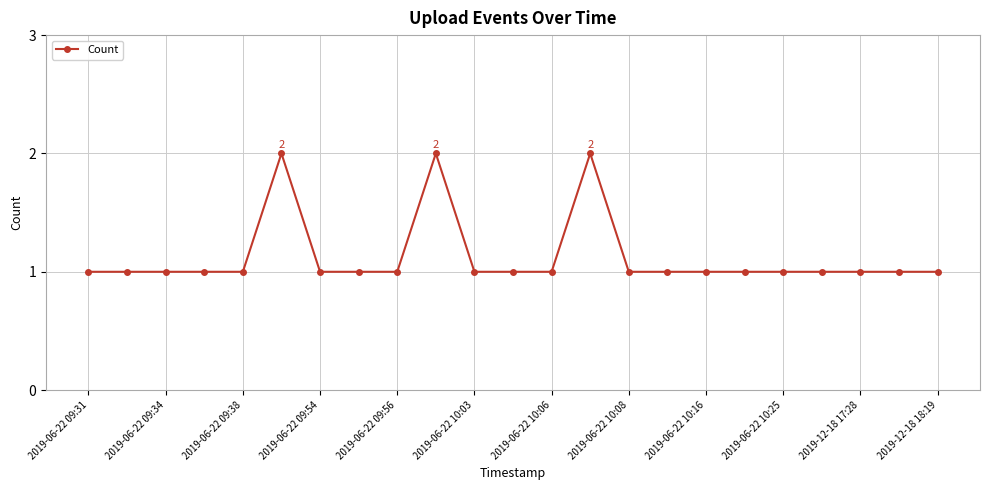

How many values are between 1 and 2?

23